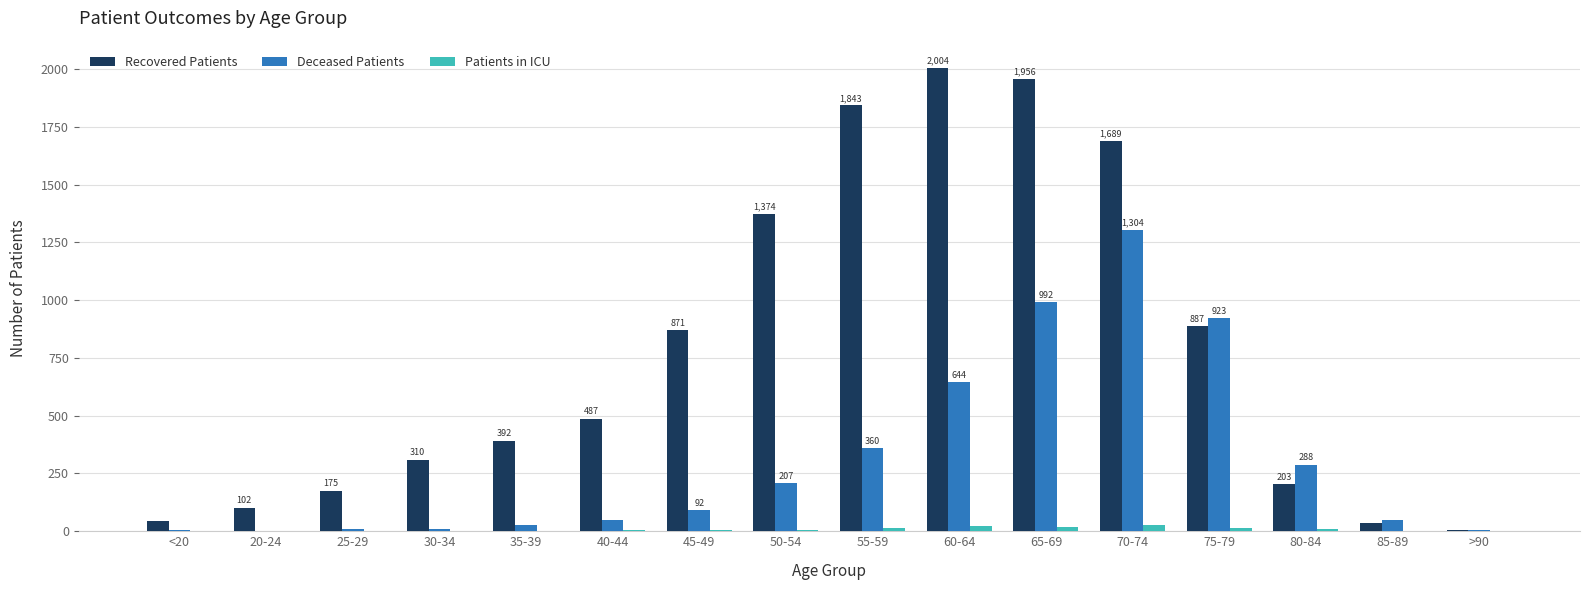

What is the sum of all Deceased Patients values?

4964